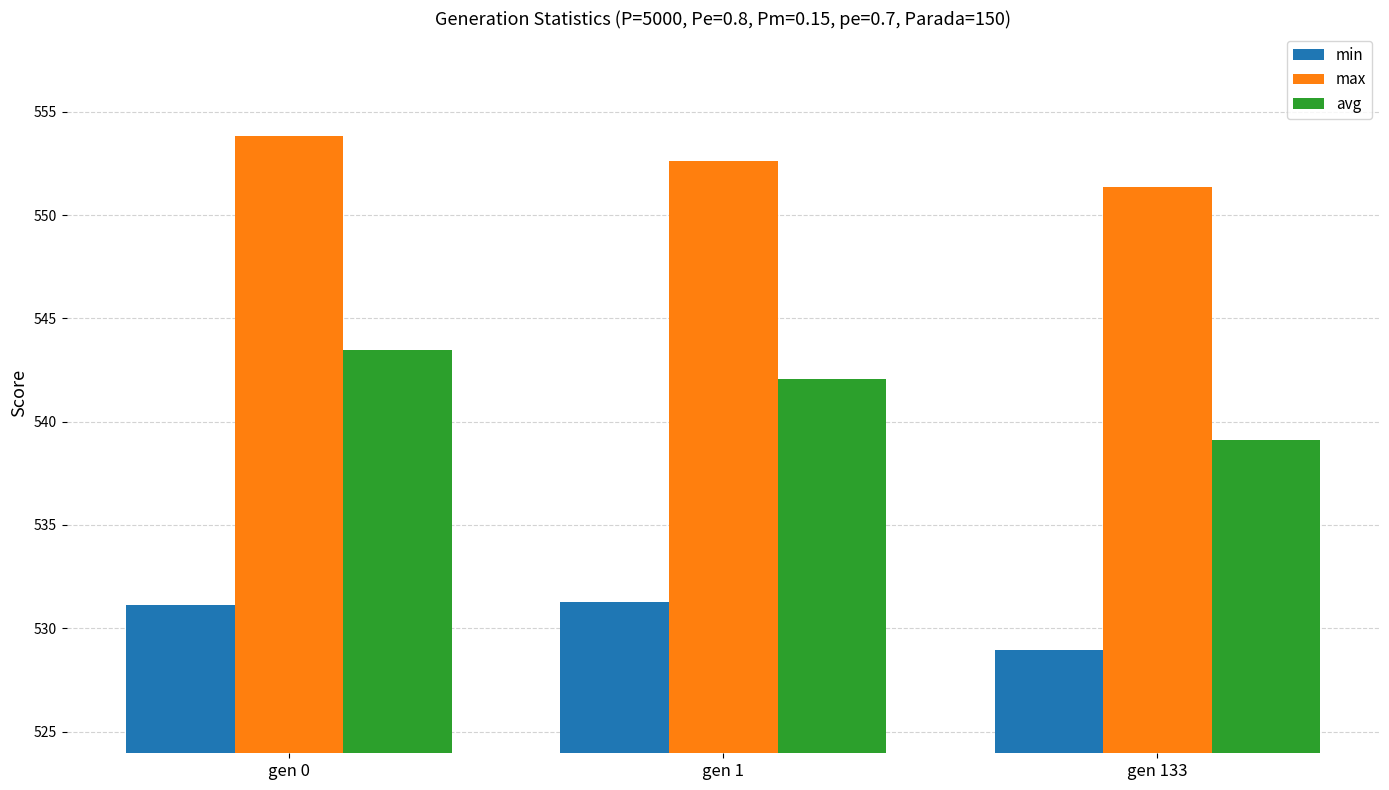

At how many categories does at least one series exceed 551?

3